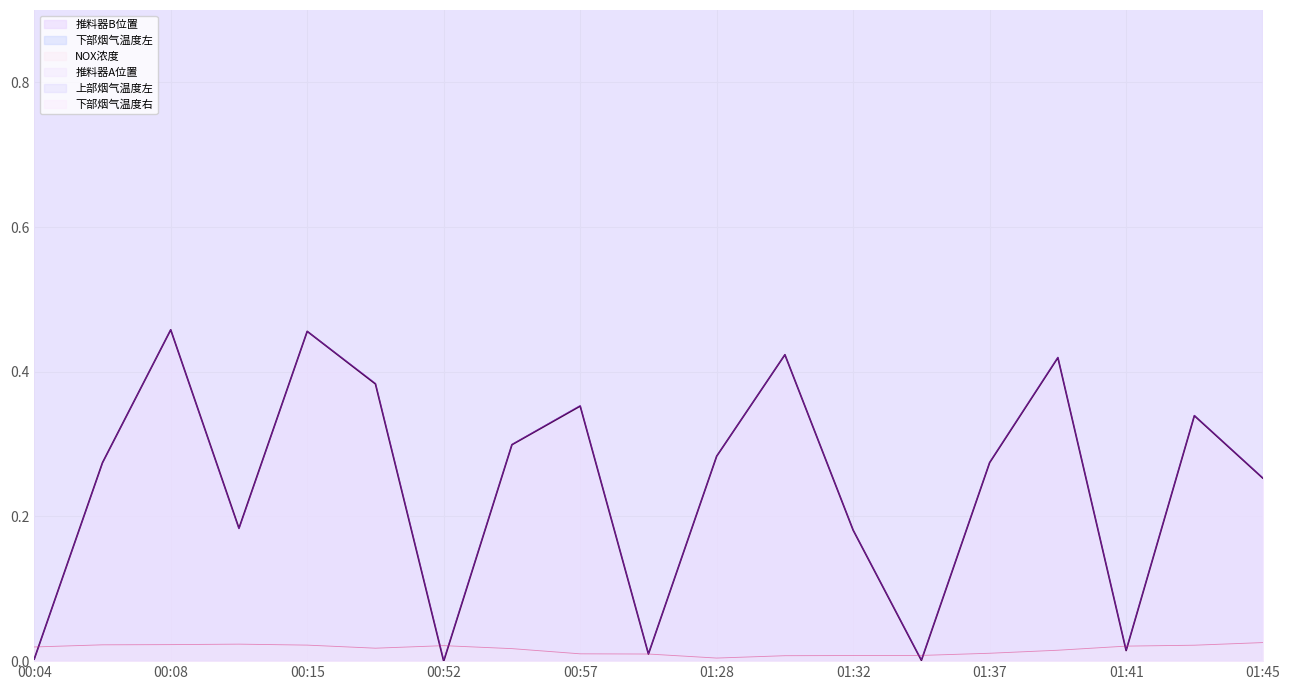

Does the chart display data point markers on the line(s)?

No